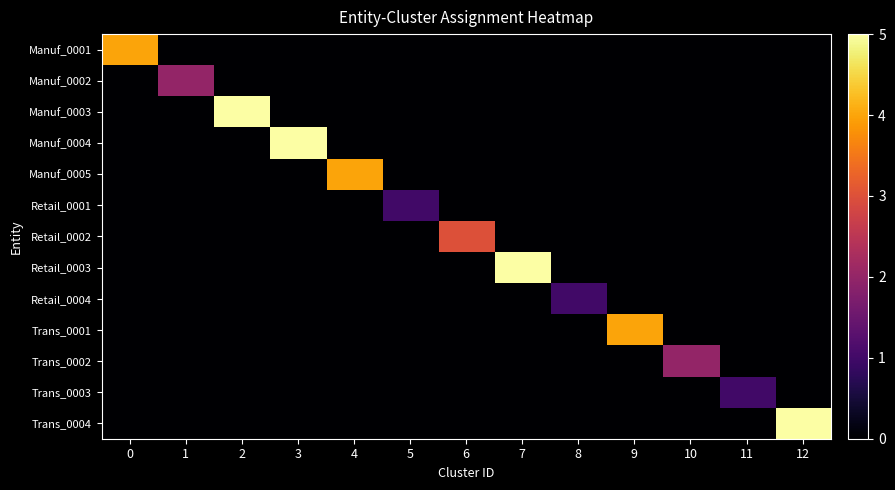

Reading left to right, what are all the values shown in this chart?

Manuf_0001: 0=4	1=0	2=0	3=0	4=0	5=0	6=0	7=0	8=0	9=0	10=0	11=0	12=0
Manuf_0002: 0=0	1=2	2=0	3=0	4=0	5=0	6=0	7=0	8=0	9=0	10=0	11=0	12=0
Manuf_0003: 0=0	1=0	2=5	3=0	4=0	5=0	6=0	7=0	8=0	9=0	10=0	11=0	12=0
Manuf_0004: 0=0	1=0	2=0	3=5	4=0	5=0	6=0	7=0	8=0	9=0	10=0	11=0	12=0
Manuf_0005: 0=0	1=0	2=0	3=0	4=4	5=0	6=0	7=0	8=0	9=0	10=0	11=0	12=0
Retail_0001: 0=0	1=0	2=0	3=0	4=0	5=1	6=0	7=0	8=0	9=0	10=0	11=0	12=0
Retail_0002: 0=0	1=0	2=0	3=0	4=0	5=0	6=3	7=0	8=0	9=0	10=0	11=0	12=0
Retail_0003: 0=0	1=0	2=0	3=0	4=0	5=0	6=0	7=5	8=0	9=0	10=0	11=0	12=0
Retail_0004: 0=0	1=0	2=0	3=0	4=0	5=0	6=0	7=0	8=1	9=0	10=0	11=0	12=0
Trans_0001: 0=0	1=0	2=0	3=0	4=0	5=0	6=0	7=0	8=0	9=4	10=0	11=0	12=0
Trans_0002: 0=0	1=0	2=0	3=0	4=0	5=0	6=0	7=0	8=0	9=0	10=2	11=0	12=0
Trans_0003: 0=0	1=0	2=0	3=0	4=0	5=0	6=0	7=0	8=0	9=0	10=0	11=1	12=0
Trans_0004: 0=0	1=0	2=0	3=0	4=0	5=0	6=0	7=0	8=0	9=0	10=0	11=0	12=5